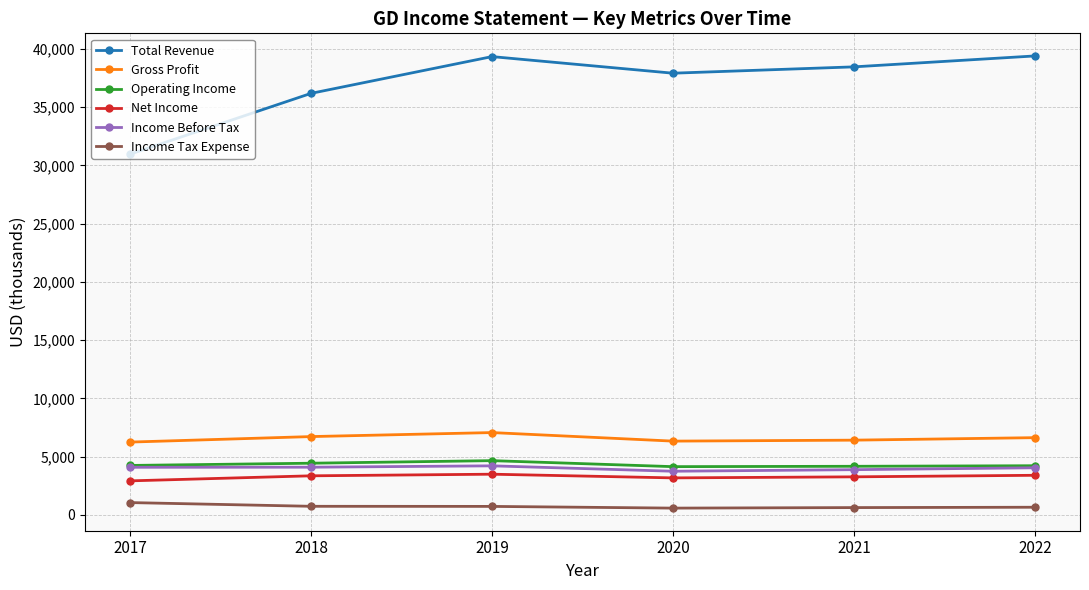

What is the lowest value of the Gross Profit series?

6242